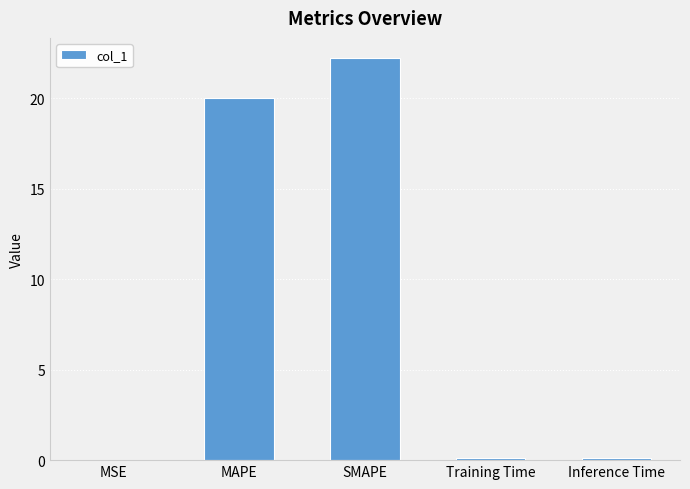

Are the bars horizontal?

No